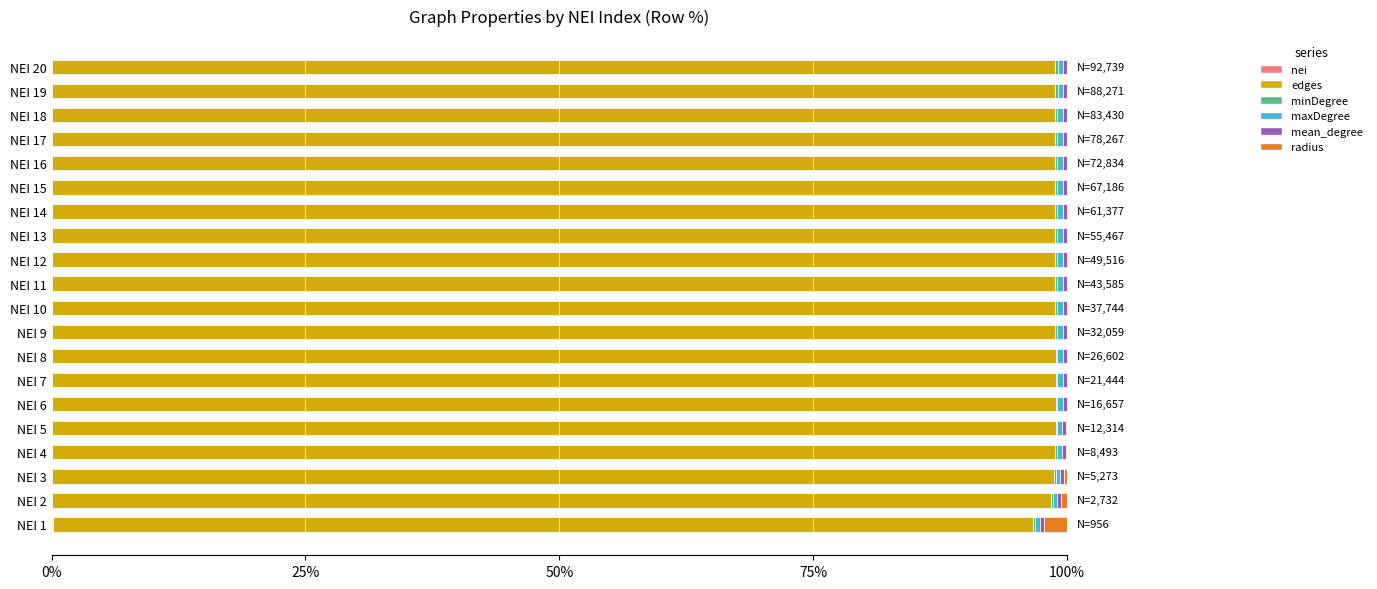

How many series are shown in this chart?

6